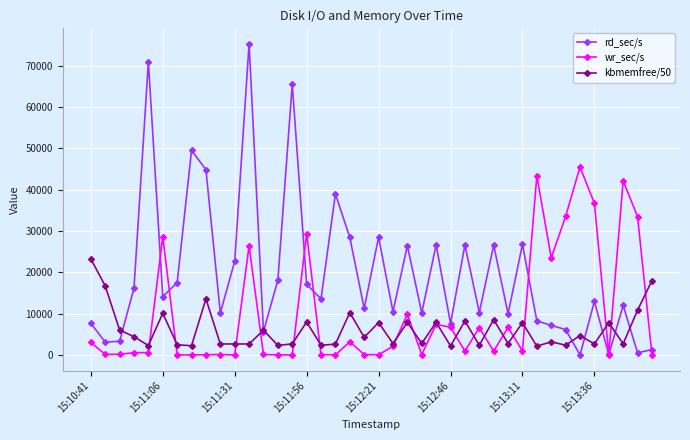

Which series has the largest range (max minus min)?

rd_sec/s